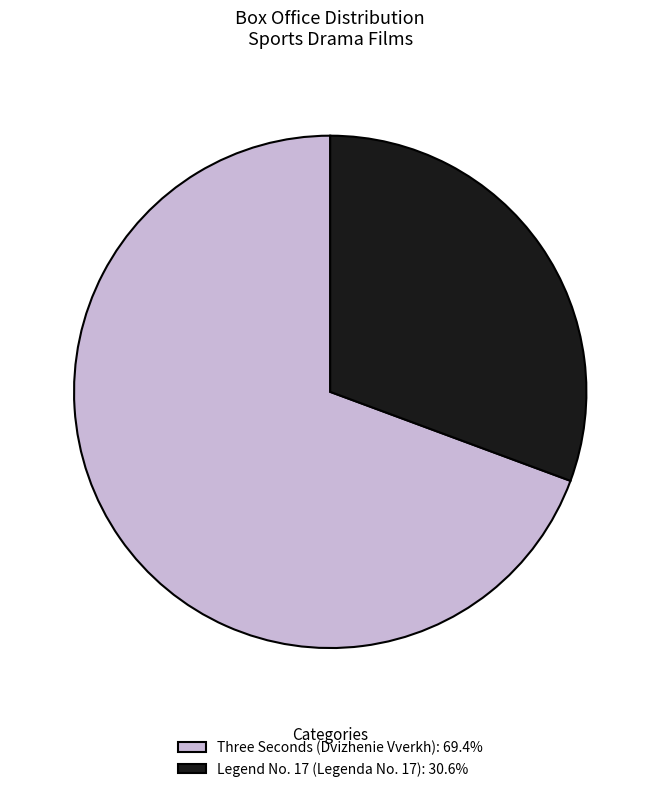

What is the smallest slice in the pie chart?

Legend No. 17 (Legenda No. 17)